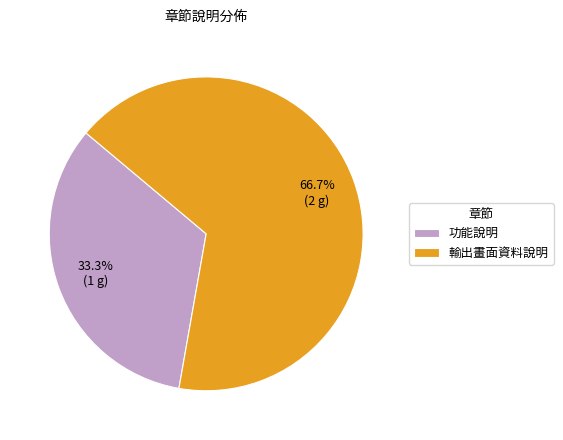

Is it true that 功能說明 is 22% of the pie?

False